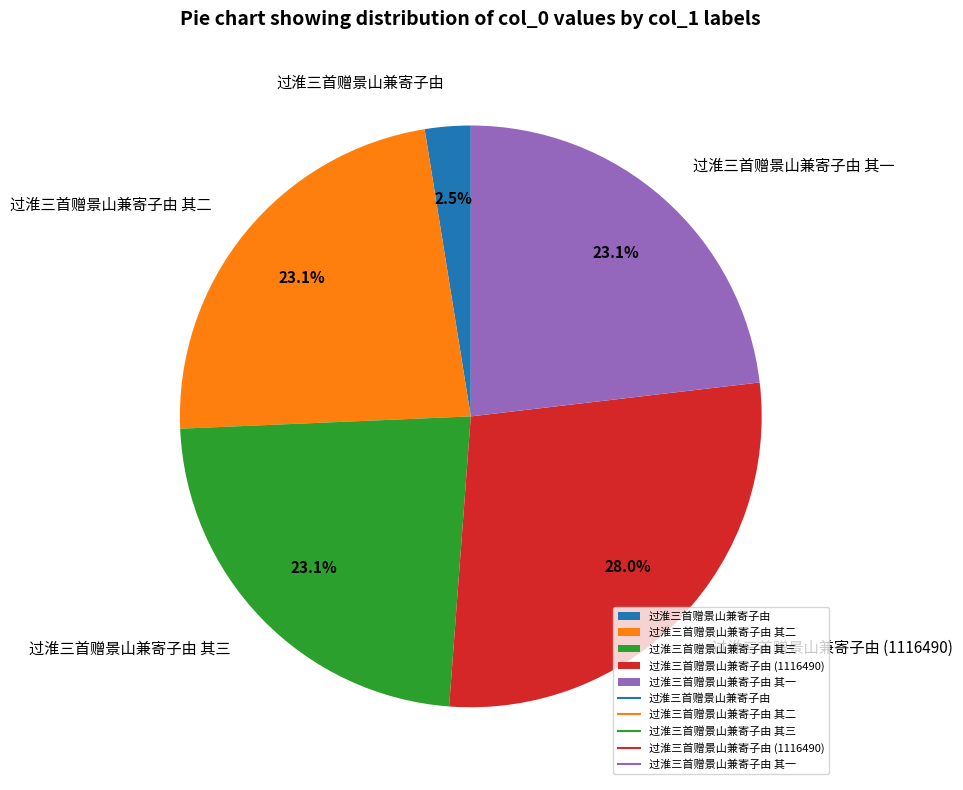

Between 过淮三首赠景山兼寄子由 (1116490) and 过淮三首赠景山兼寄子由 其一, which is larger?

过淮三首赠景山兼寄子由 (1116490)